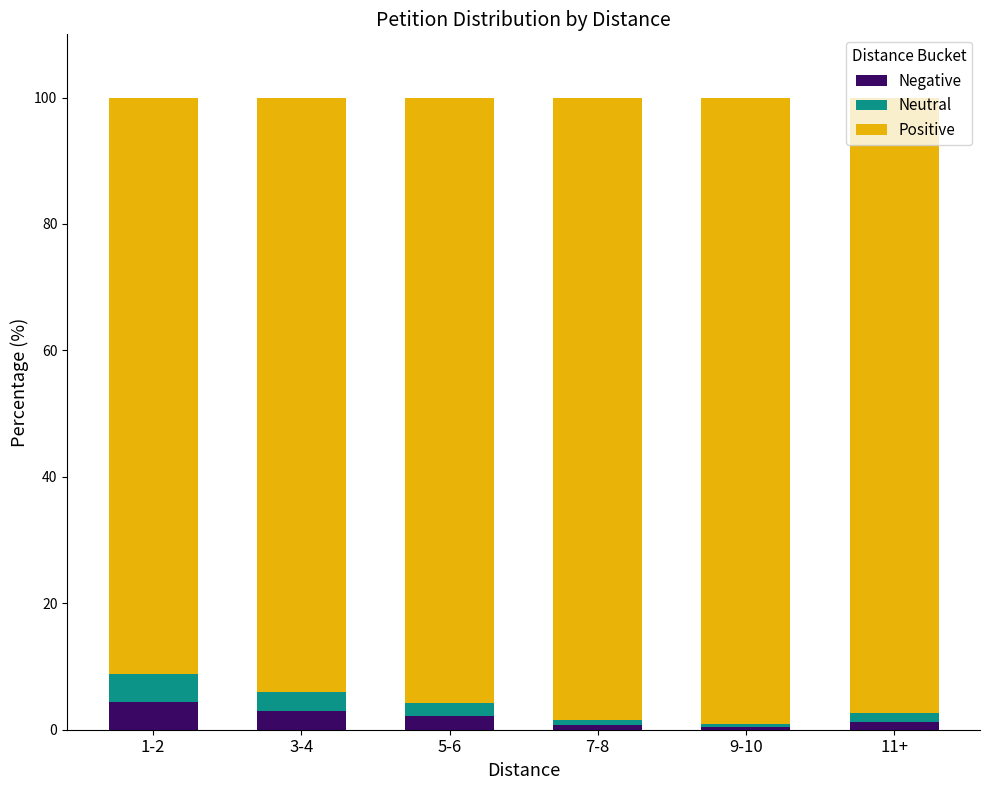

How many data points in Negative are less than 2?

3